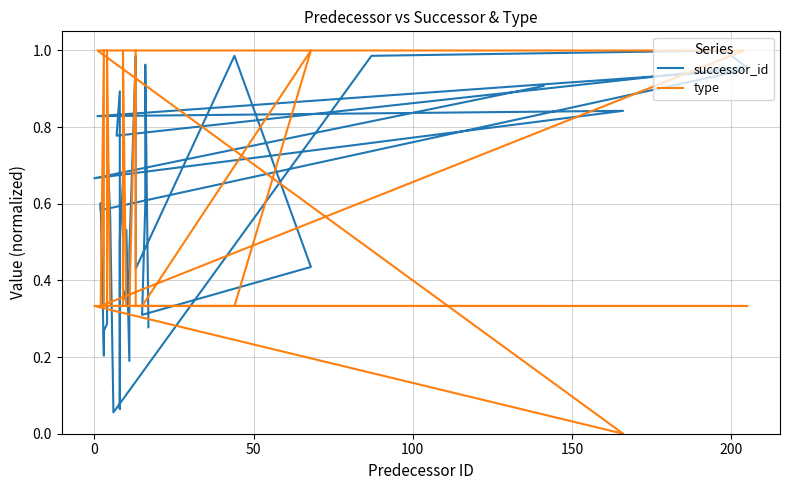

True or false: type has more than 2 interior local peaks.

True